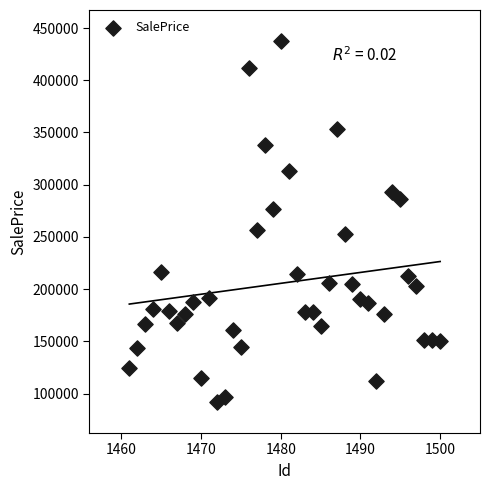

What is the range of Y values (max minus min)?

345121.5